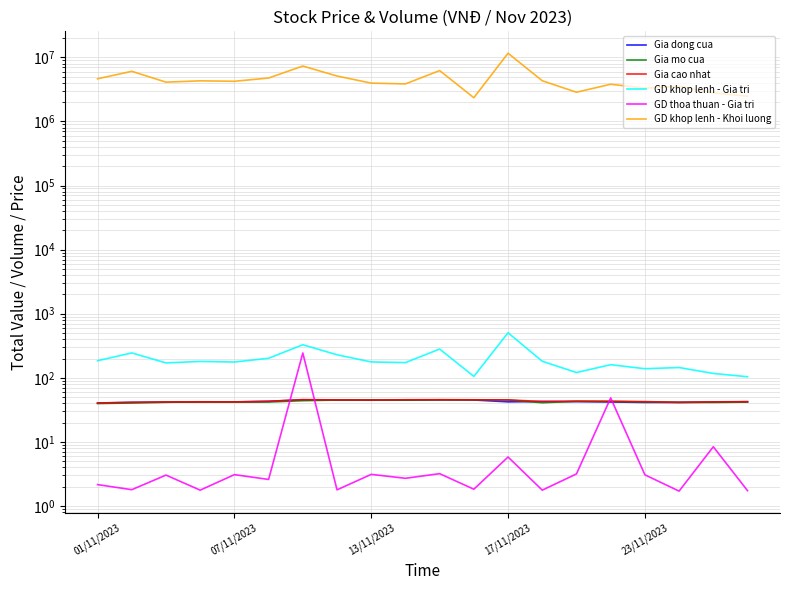

The value of Gia cao nhat at 07/11/2023 is 42.1. True or false?

True